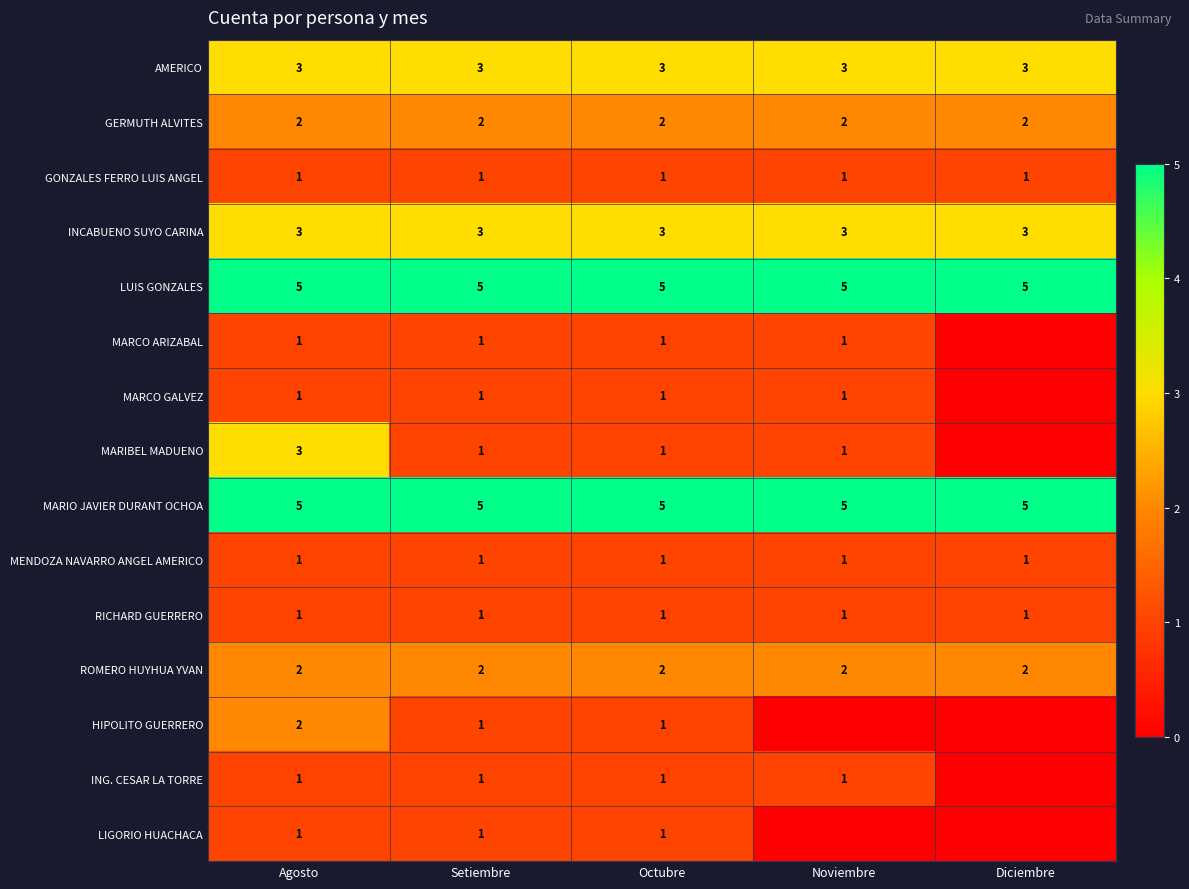

Is the value of MARIO JAVIER DURANT OCHOA at Noviembre greater than the value of MENDOZA NAVARRO ANGEL AMERICO at Noviembre?

Yes